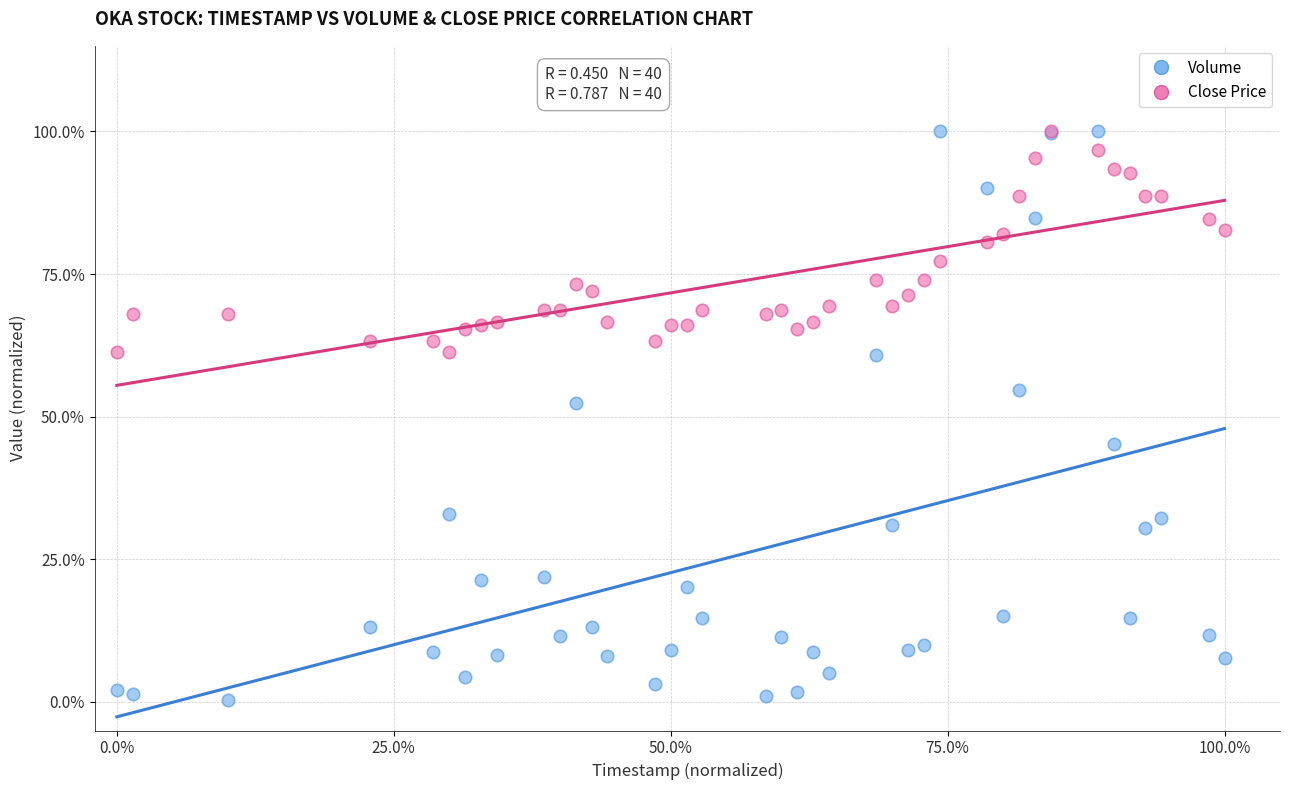

What are all the series names shown in the legend?

Volume, Close Price